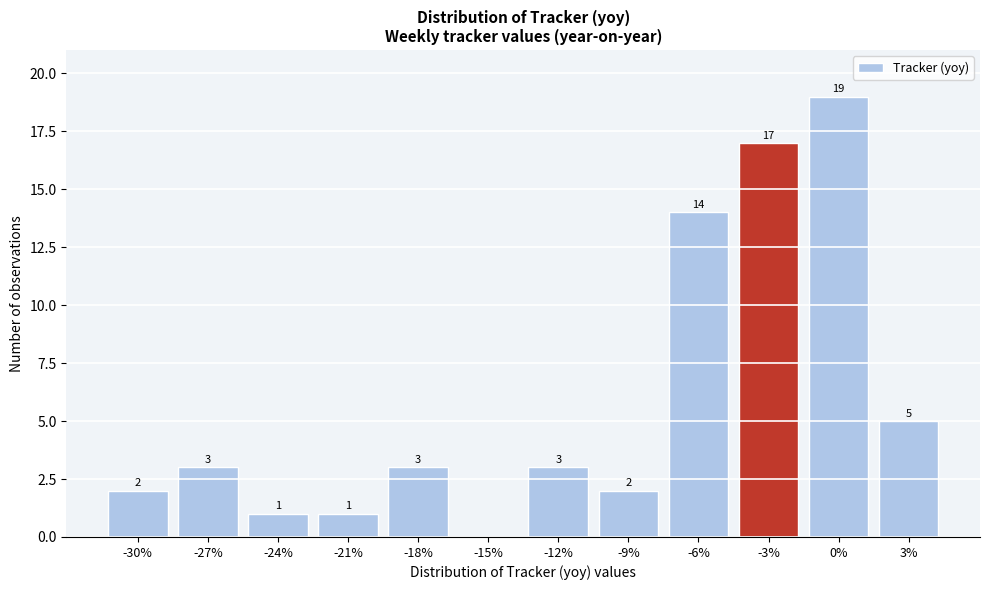

Reading right to left, list all the values displayed in this chart.

3%=5	0%=19	-3%=17	-6%=14	-9%=2	-12%=3	-15%=0	-18%=3	-21%=1	-24%=1	-27%=3	-30%=2